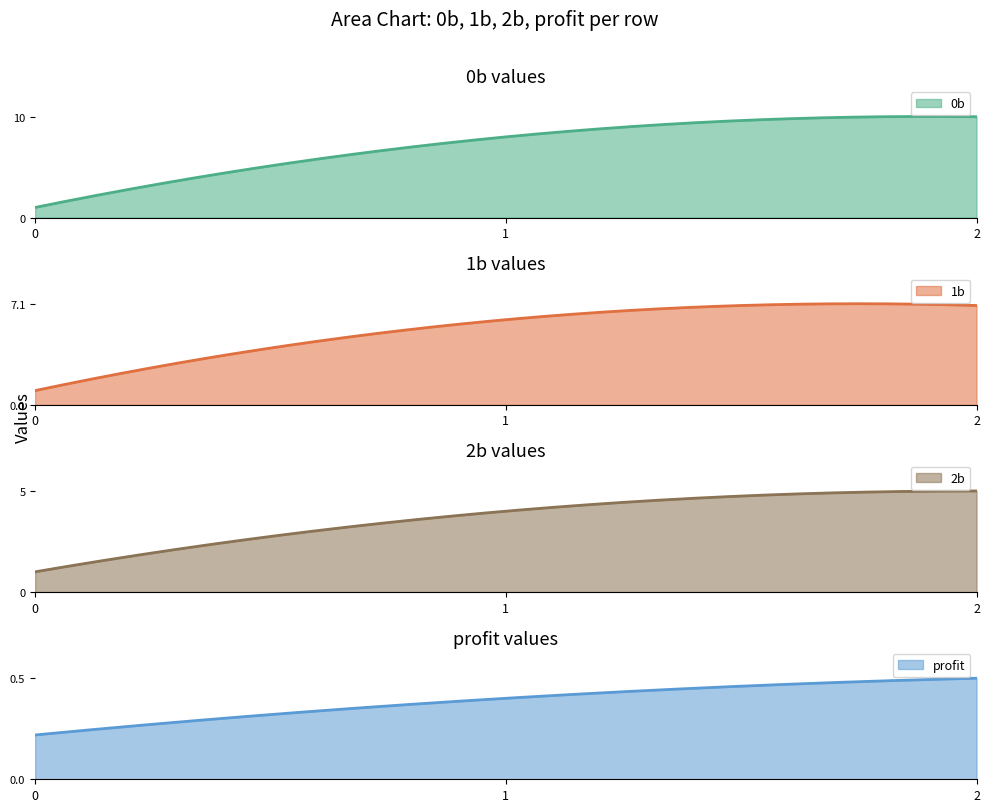

At which label does 0b first exceed 8?

2